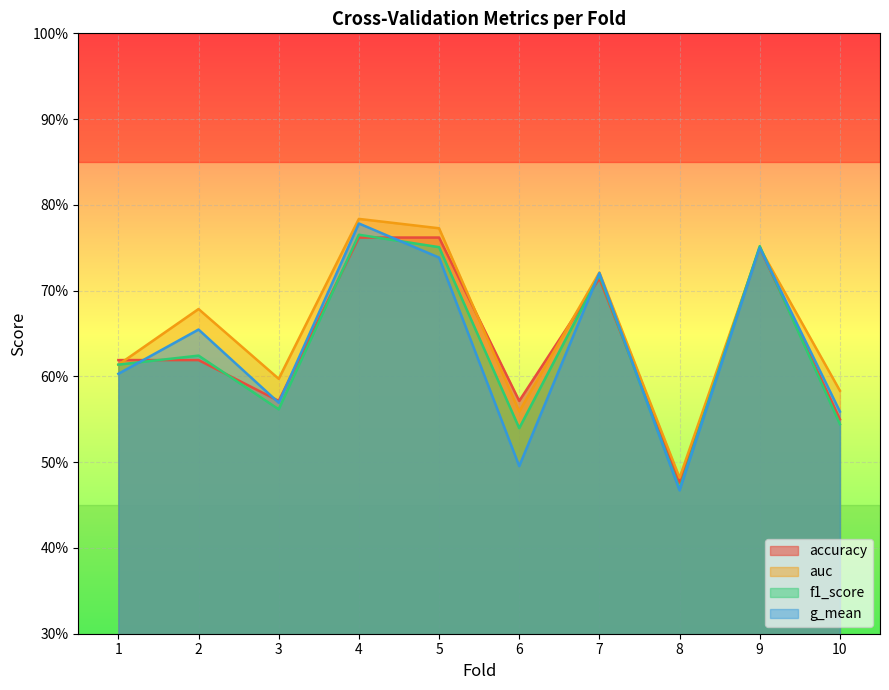

Is it true that g_mean equals 0.5 at 6?

True